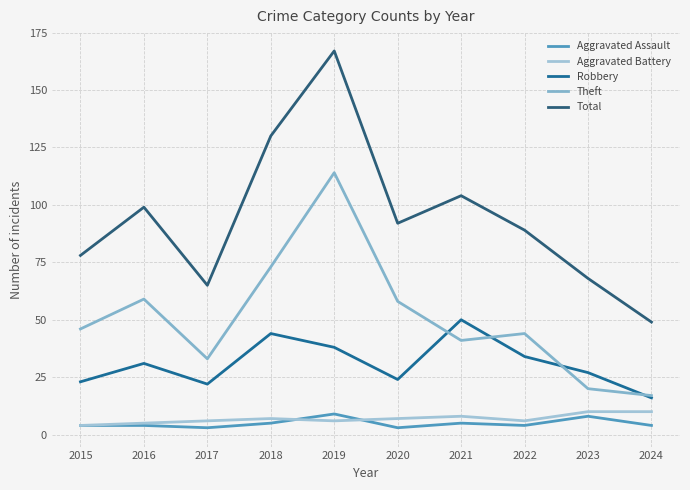

What is the difference between the highest and lowest values at 2021?

99